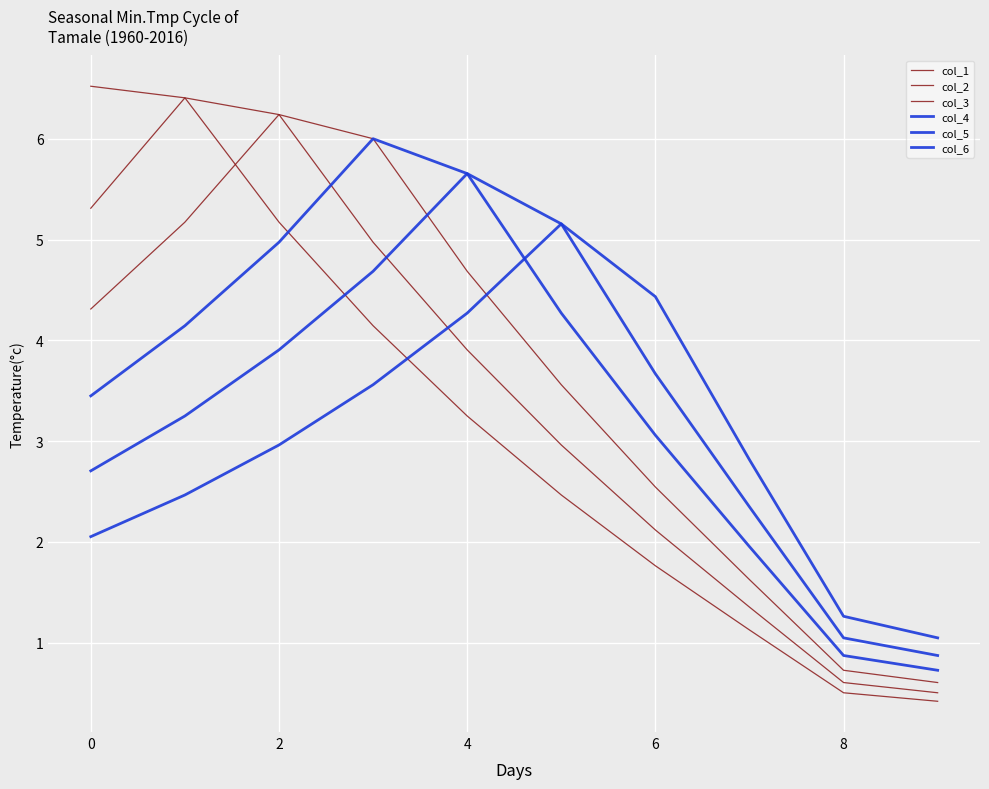

Does the chart have visible grid lines?

Yes